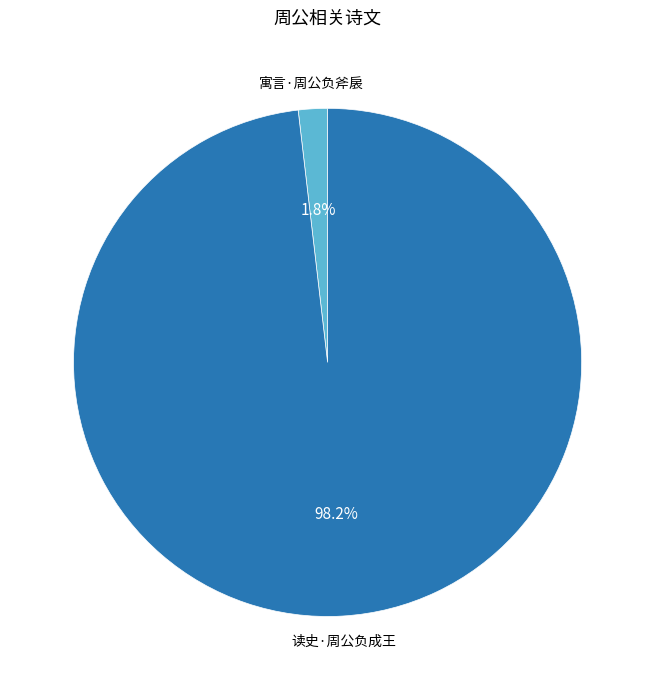

What percentage is NOT represented by 读史·周公负成王?

1.8%